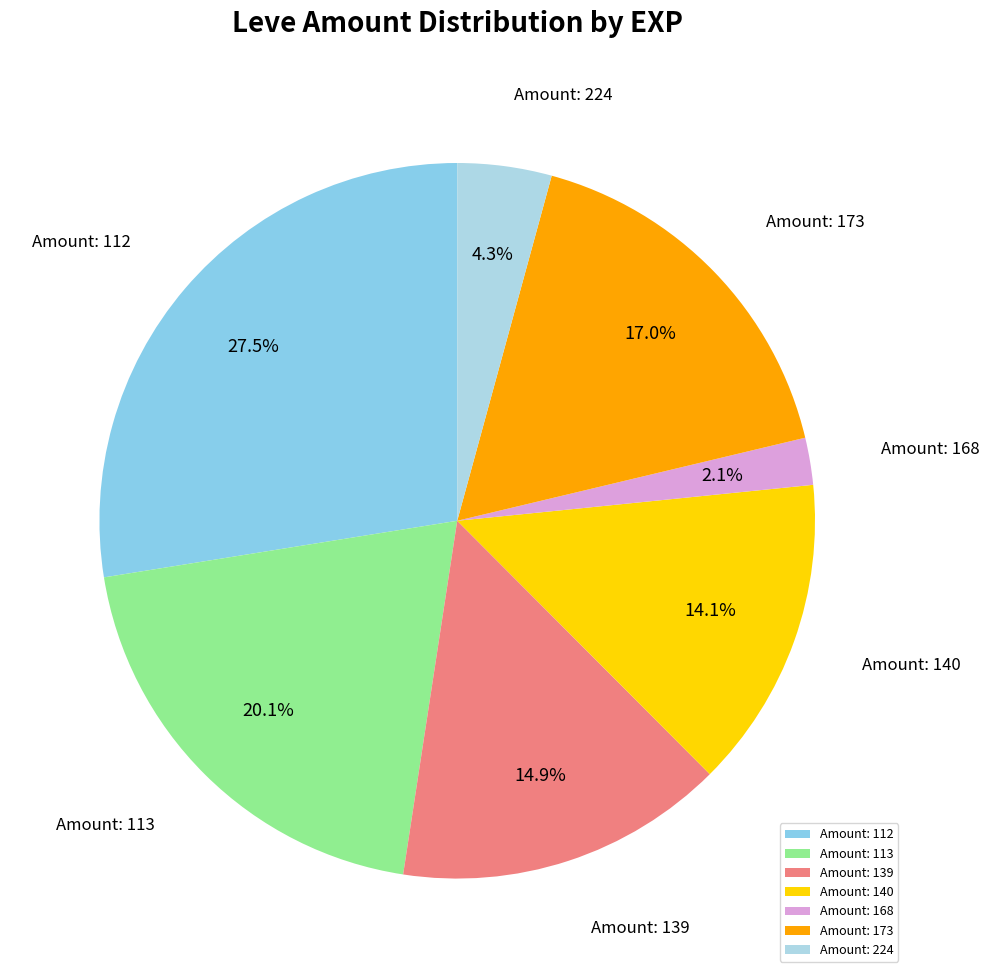

Count the number of slices in the pie.

7